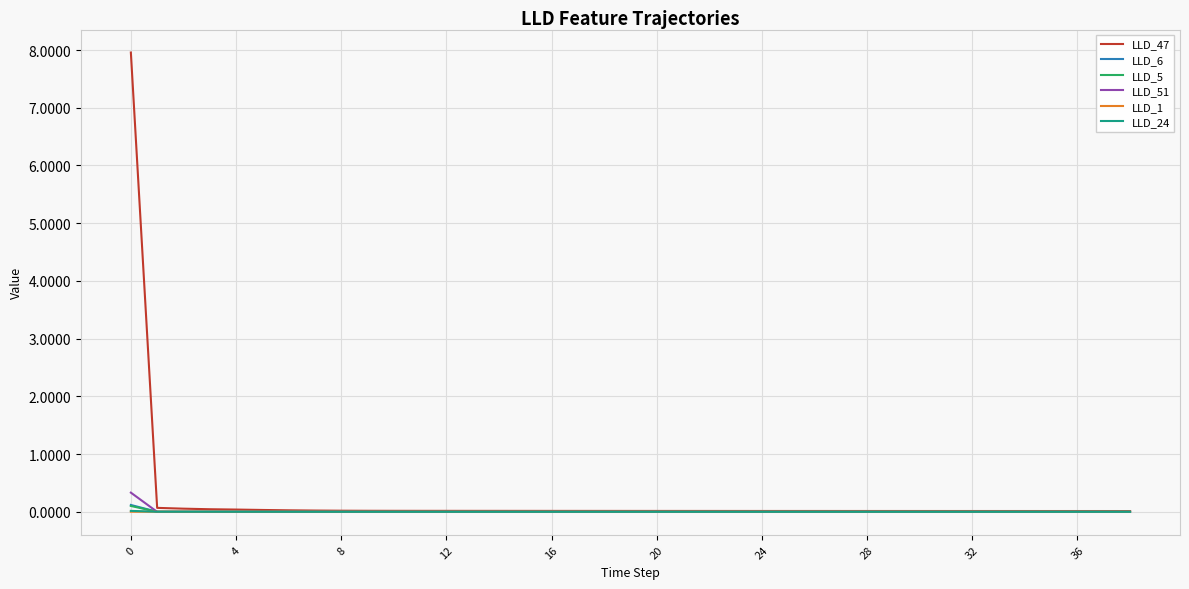

True or false: LLD_47 has more than 2 interior local peaks.

False